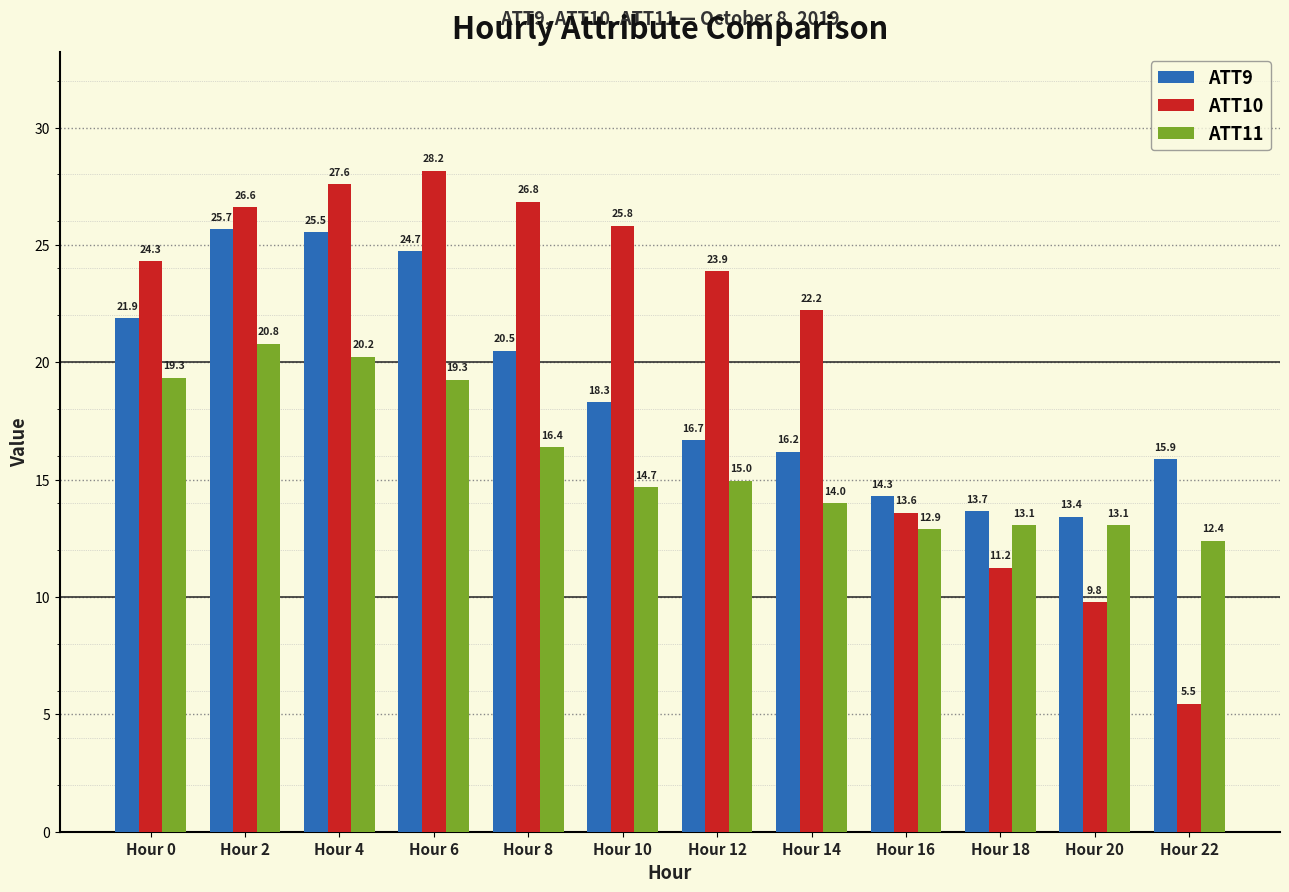

At which label does ATT9 first exceed 18?

Hour 0